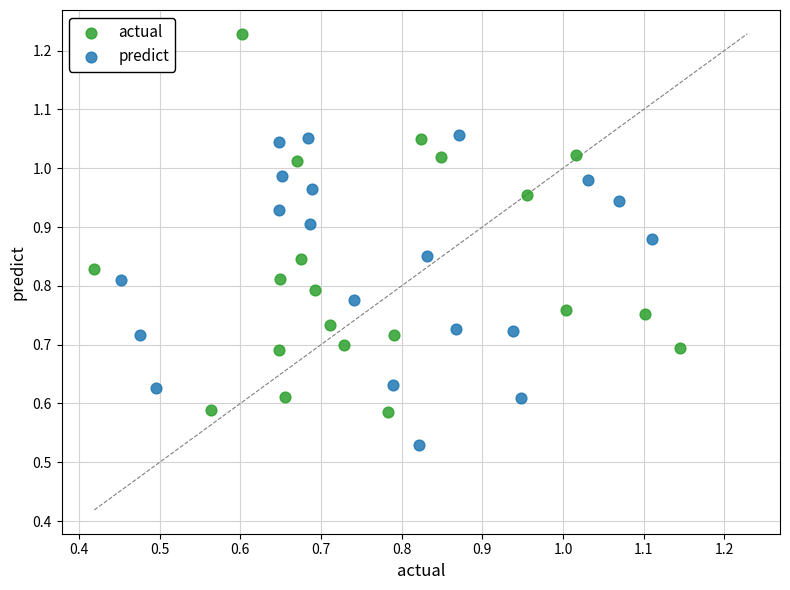

Which series reaches the minimum Y coordinate?

predict